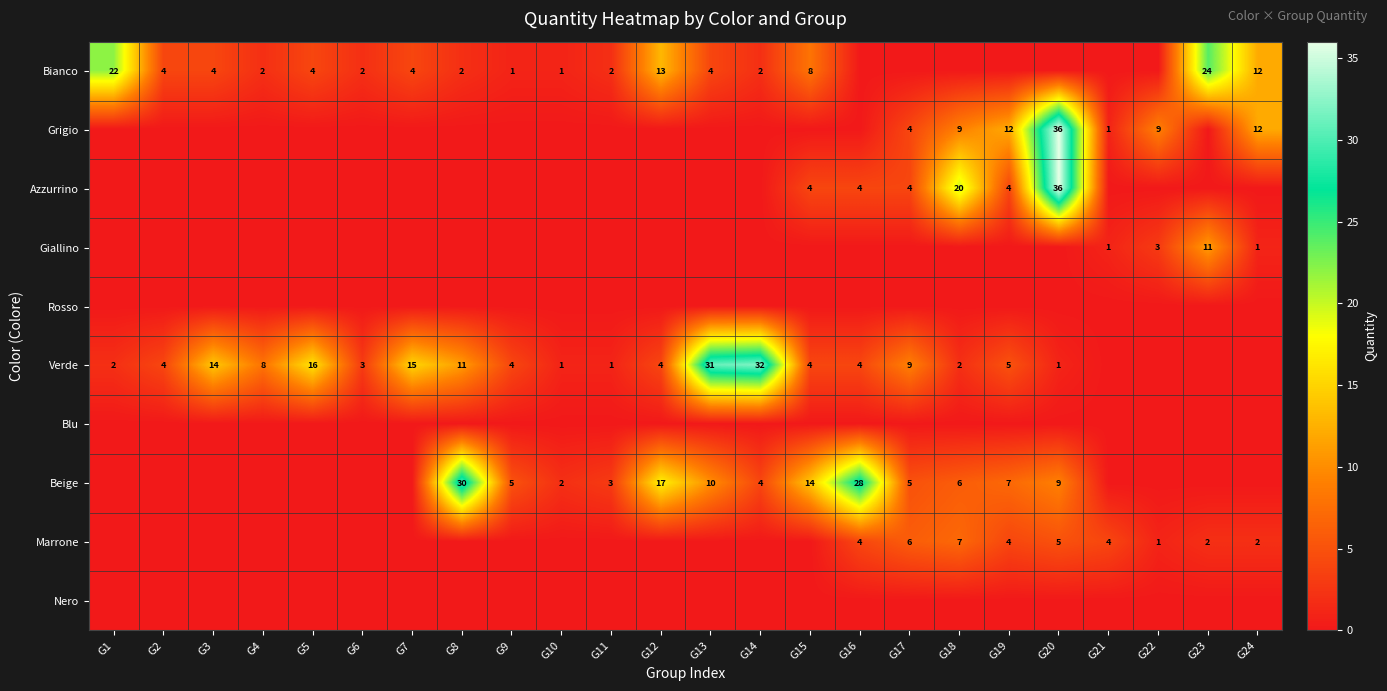

At which category is the sum across all series the highest?

G20